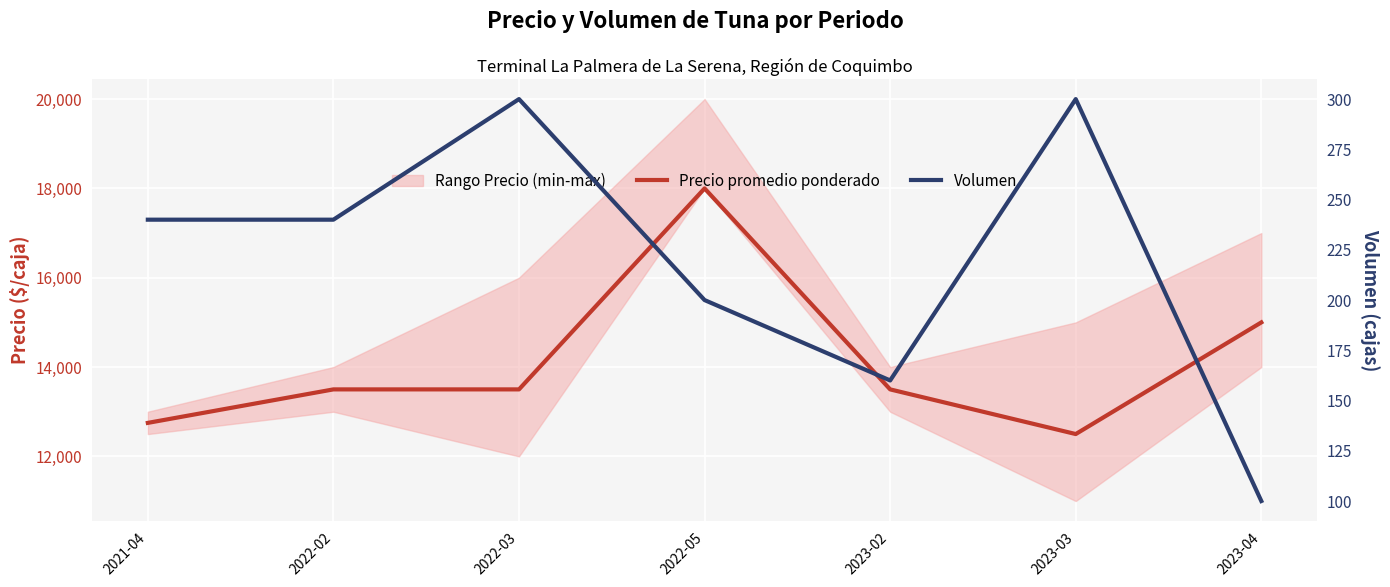

What is the label of the 7th point from the right?

2021-04